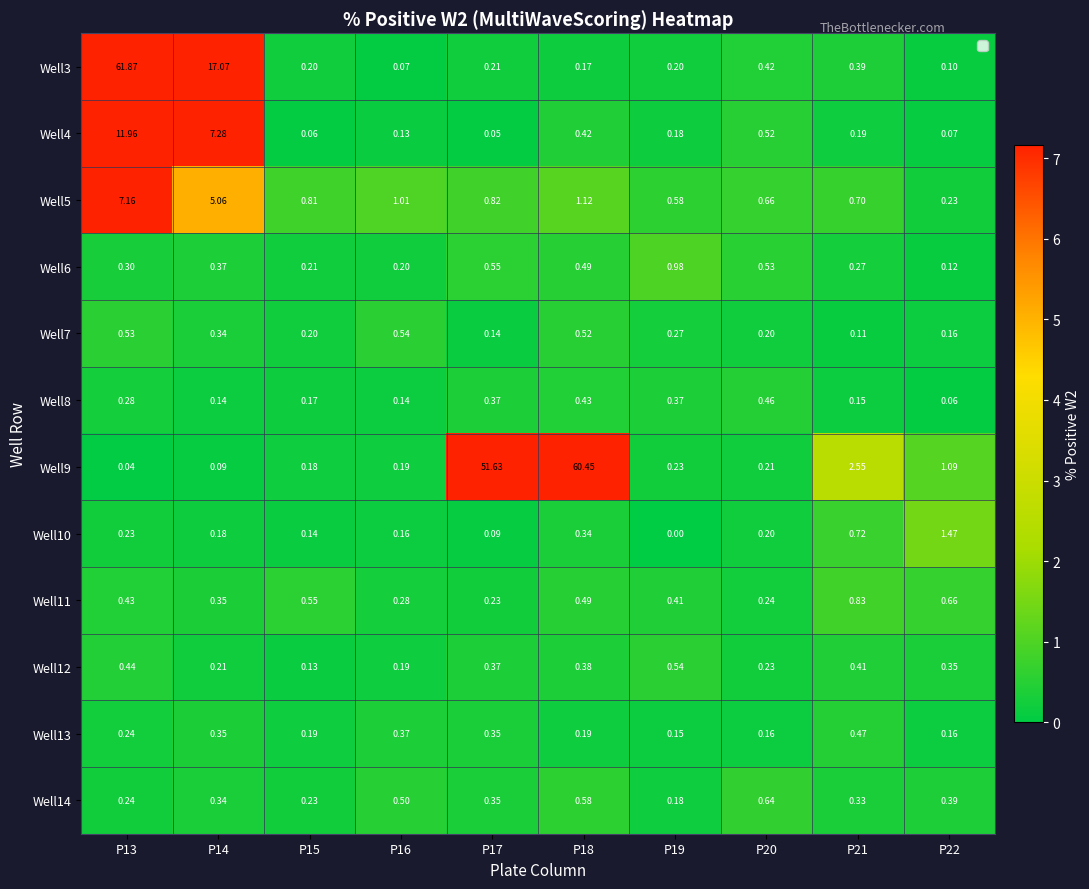

Is the value of Well13 at P15 greater than the value of Well5 at P18?

No